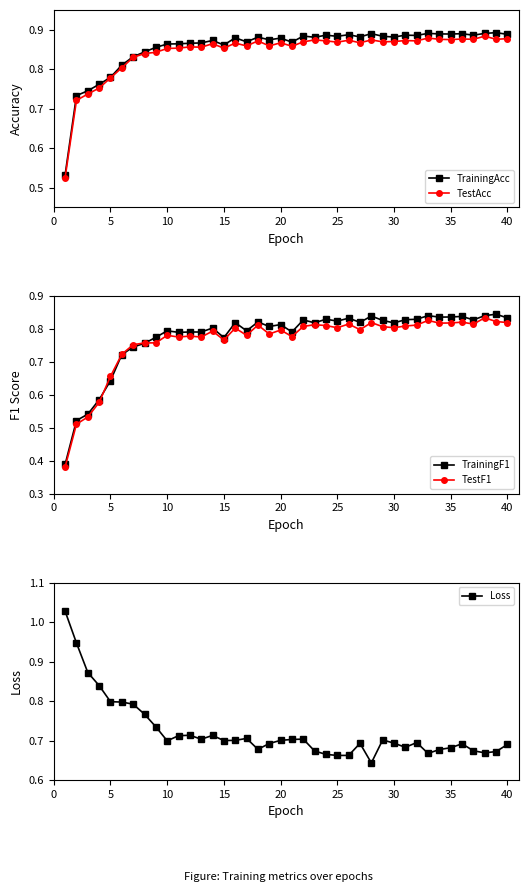

What is the minimum value for TestAcc?

0.5